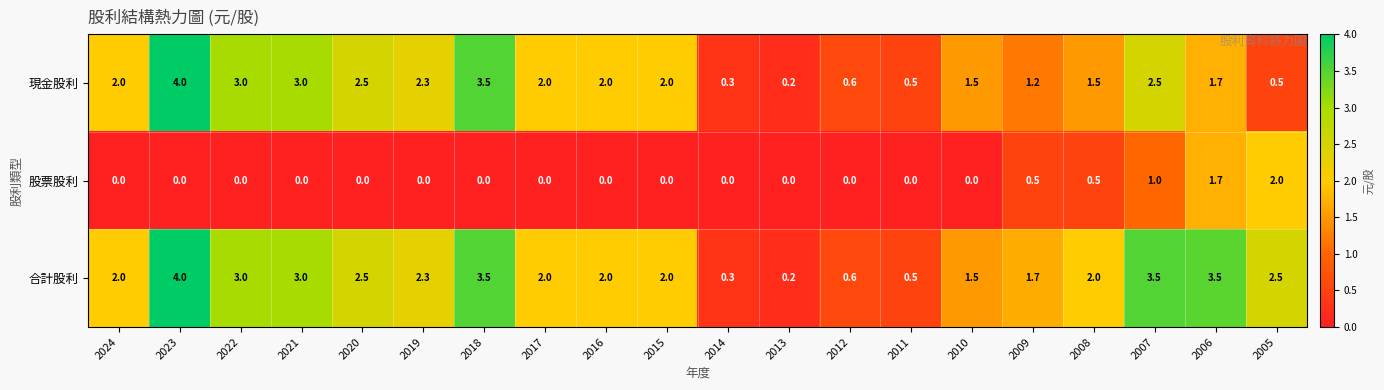

Is the value of 股票股利 at 2010 greater than the value of 現金股利 at 2009?

No